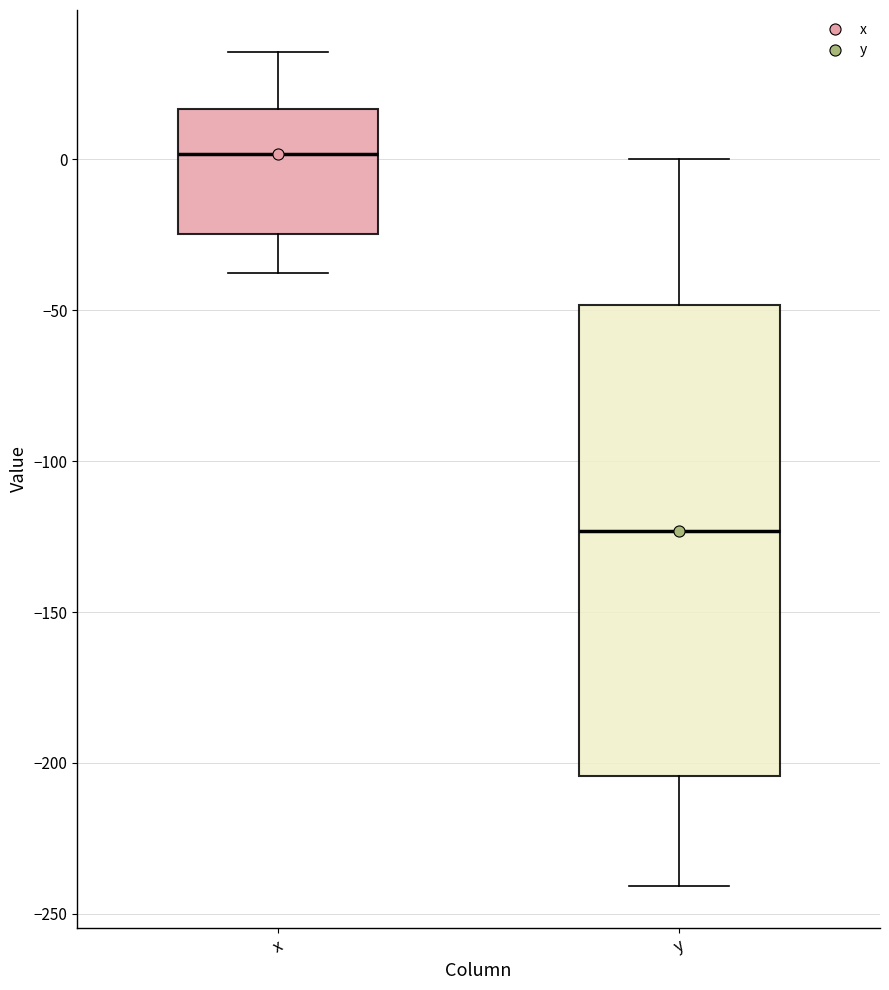

Reading left to right, read every box against the y-axis: the position of its median line, the range the box covers, and the ends of its whiskers. The values are not printed on the chart, so give them approximately, as read against the axis.

x: median 0, box -25 to 15, whiskers -40 to 35
y: median -125, box -205 to -50, whiskers -240 to 0